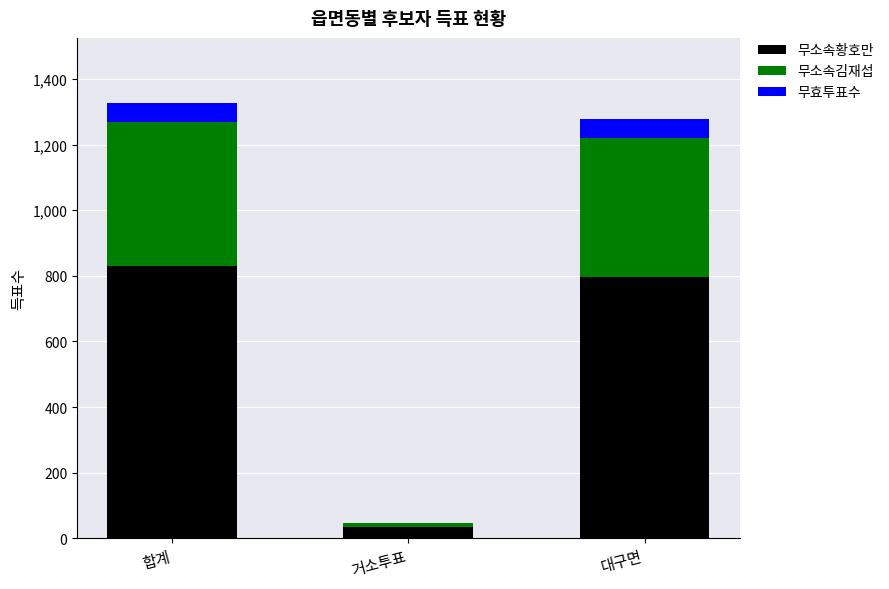

What is the total value across all series at 합계?

1326